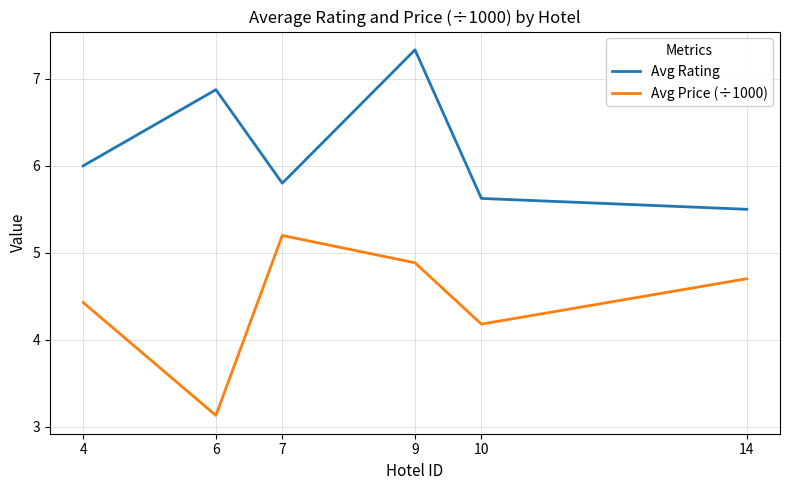

What is the highest value of the Avg Price (÷1000) series?

5.2